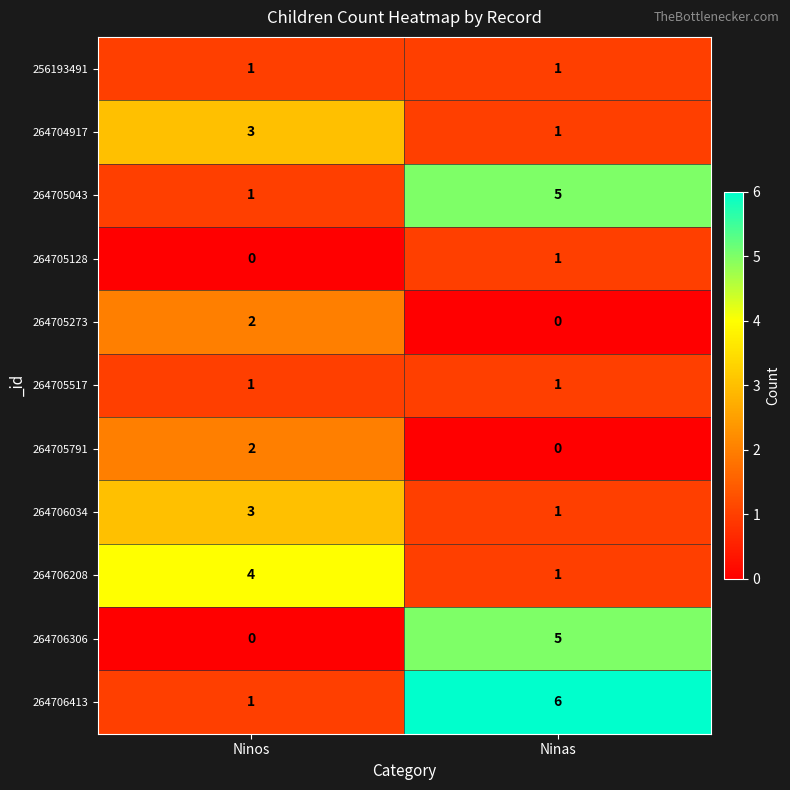

The value of 264706306 at Ninas is 2. True or false?

False